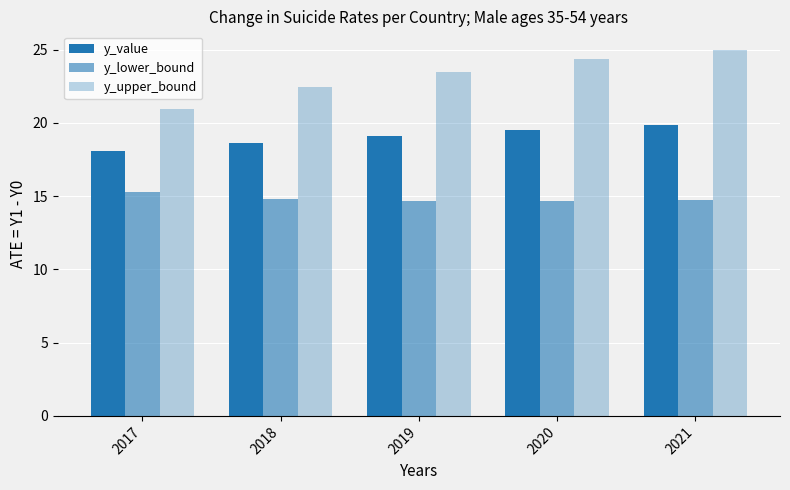

How many bars are there in total?

15